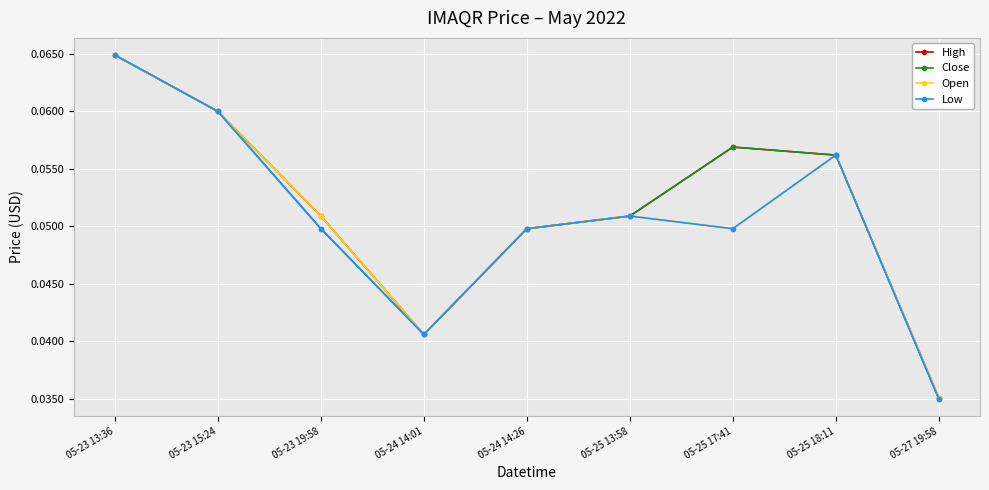

Where is the first local maximum for High?

05-25 17:41